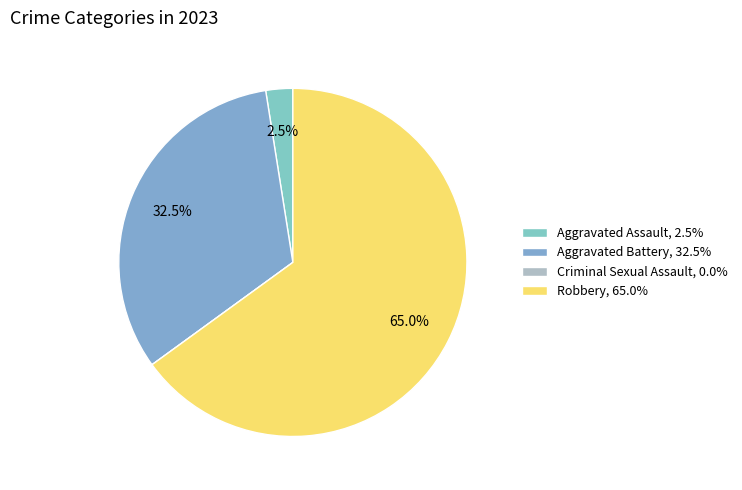

Is there any slice that represents more than half of the pie?

Yes